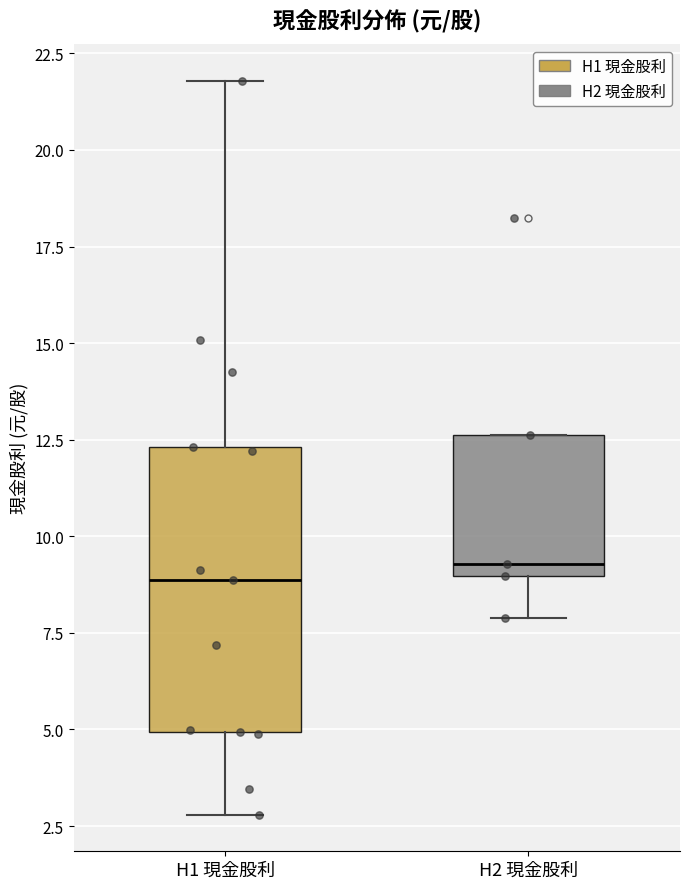

Where does the upper whisker of the box for H1 現金股利 end on the y-axis? The values are not printed on the chart, so give them approximately, as read against the axis.

22.0